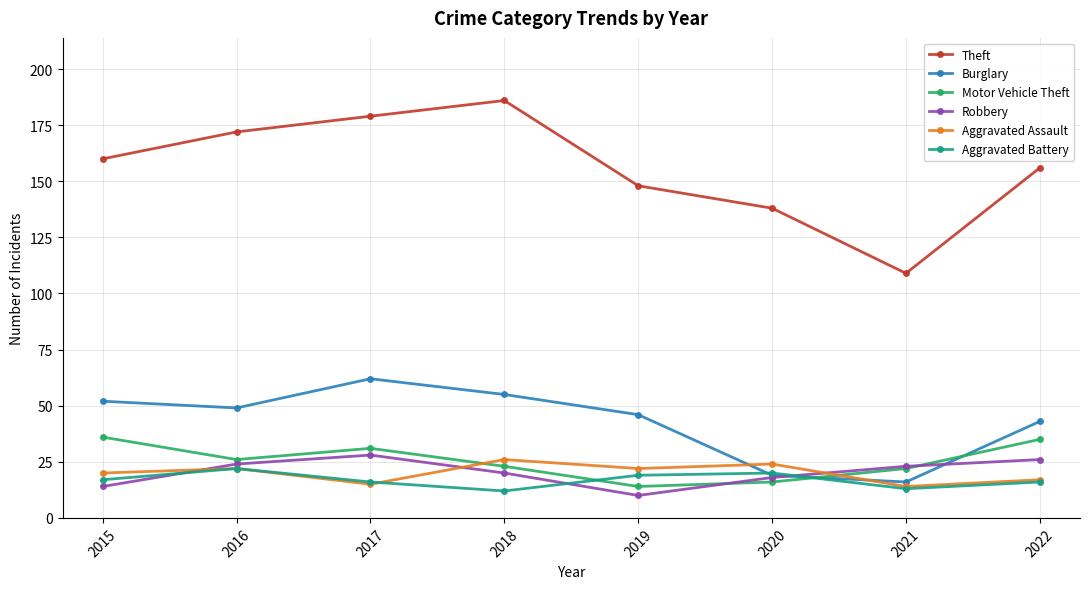

The value of Burglary at 2017 is 106. True or false?

False